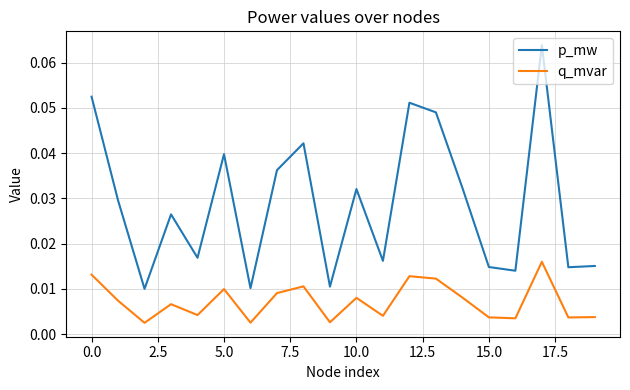

True or false: q_mvar and p_mw cross at least once.

False